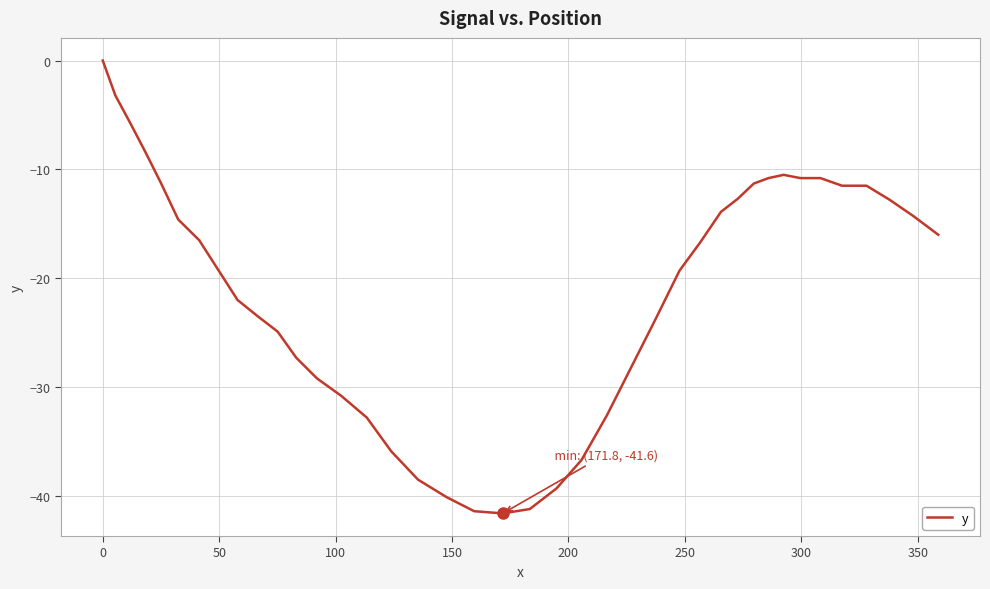

What is the minimum value shown in the chart?

-41.6